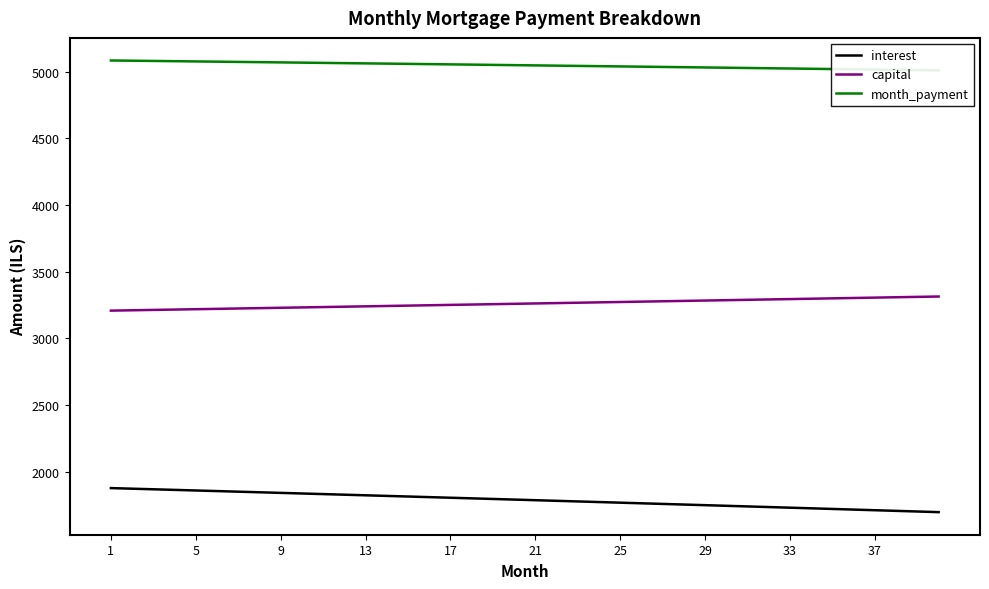

True or false: interest and capital cross at least once.

False